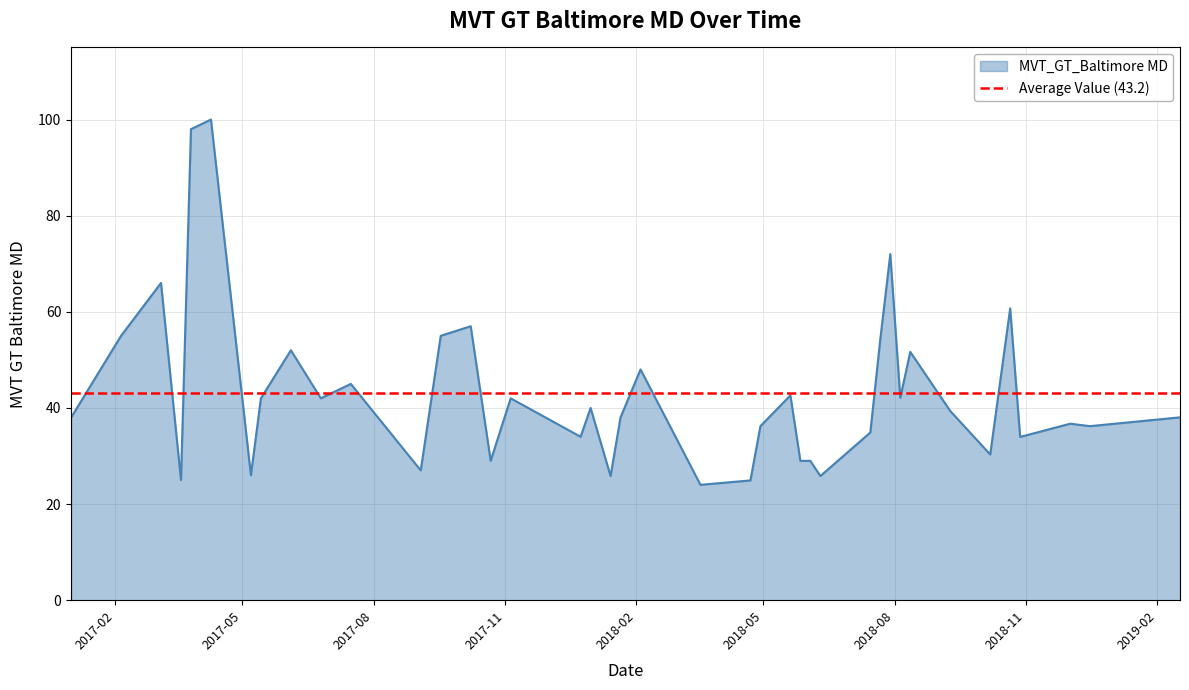

What is the lowest value of the MVT_GT_Baltimore MD series?

24.0